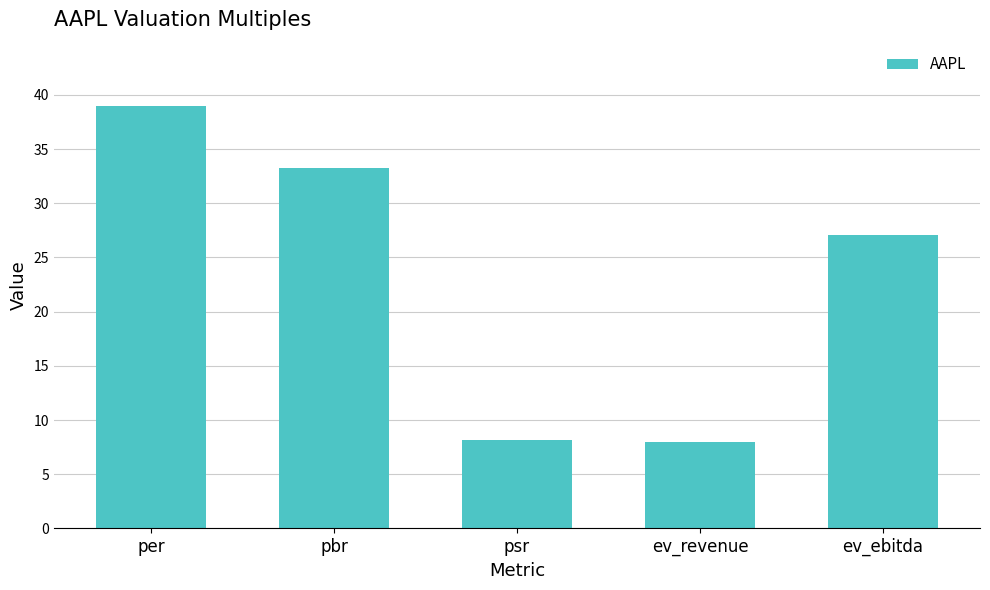

What is the change in value from per to ev_ebitda?

-11.9